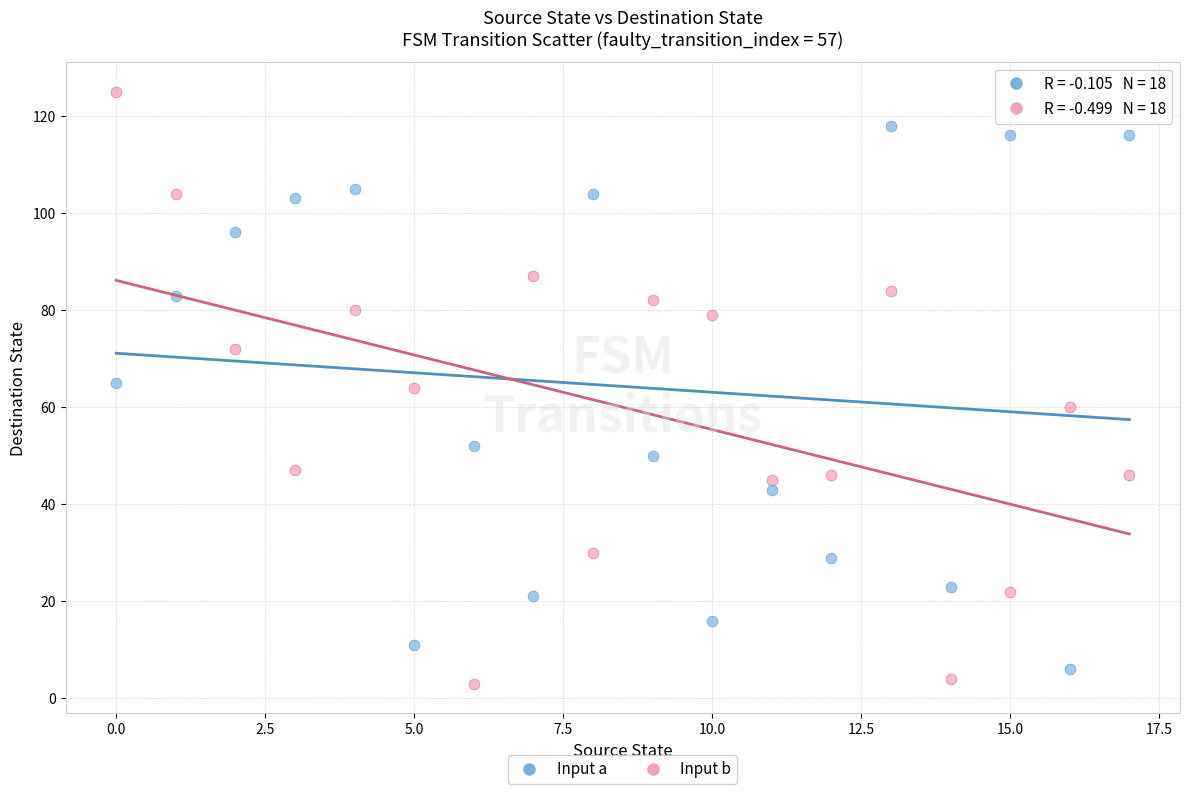

Across all data points, what is the range of Y values (max minus min)?

122